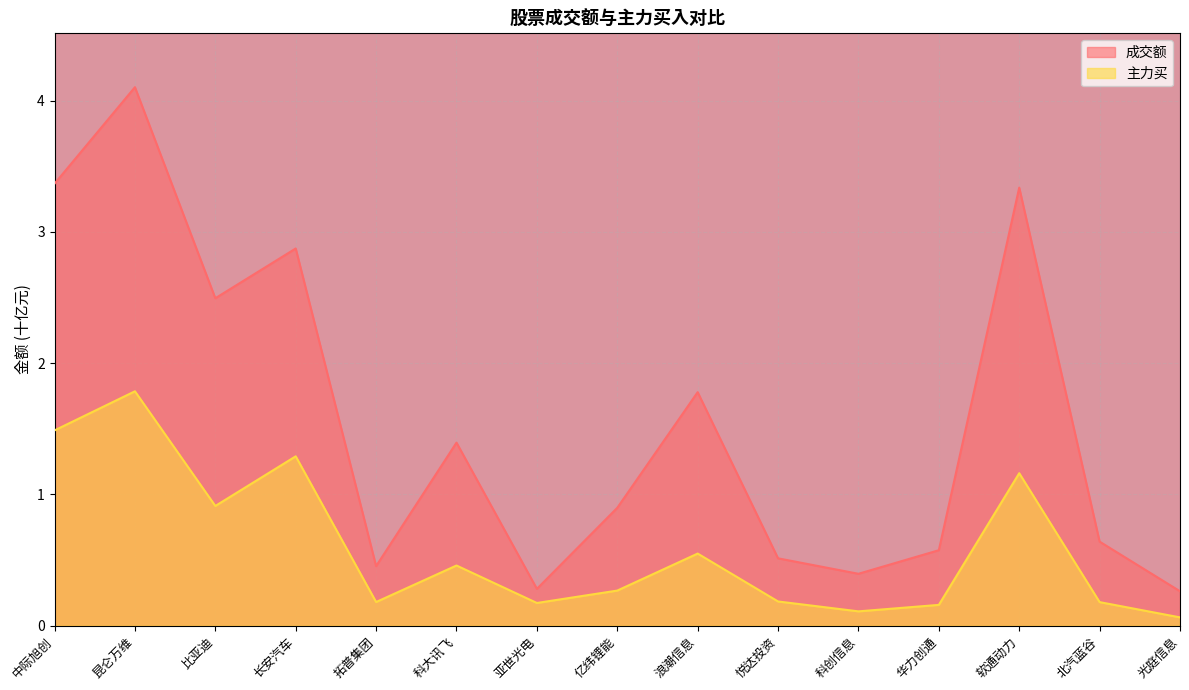

At which label is 成交额 closest to 2?

浪潮信息